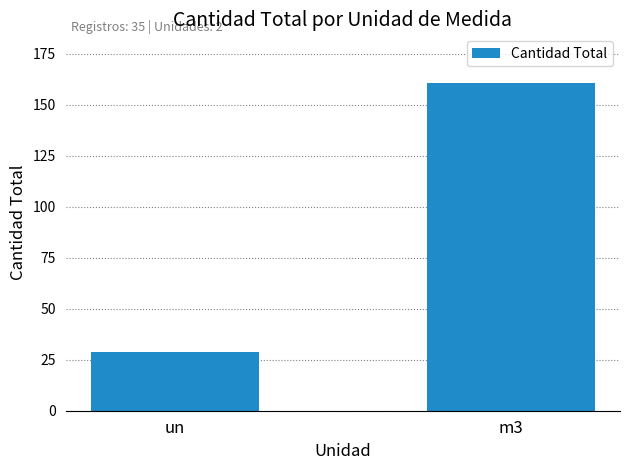

Is it true that the value at m3 is 160.5?

True